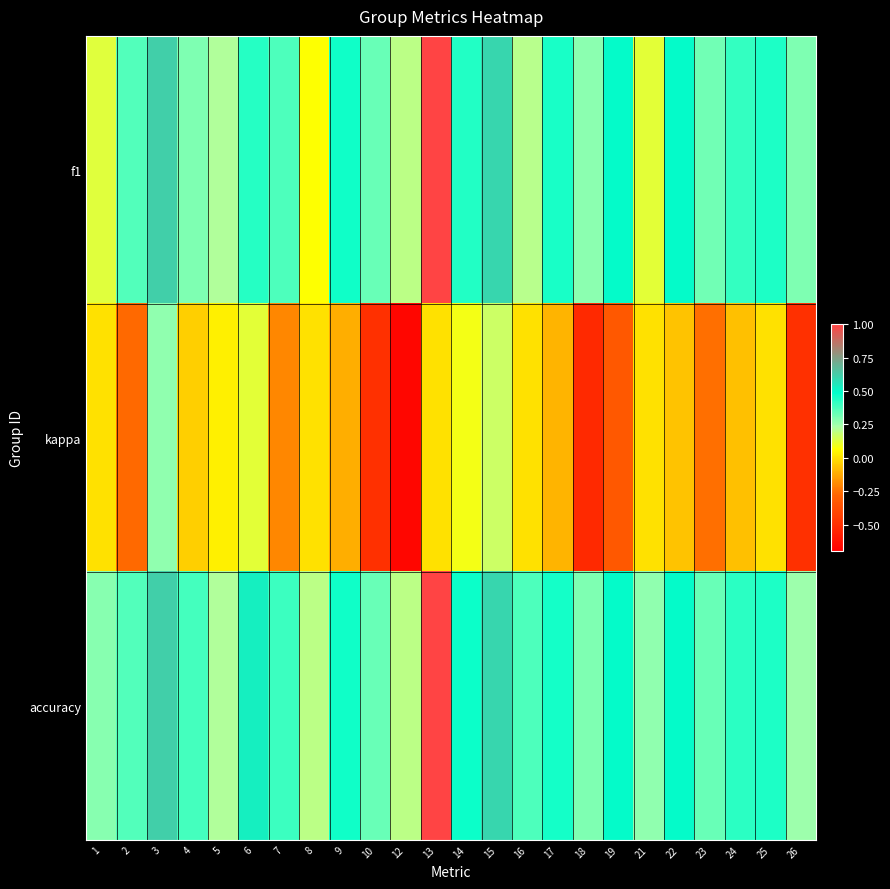

Reading right to left, what are all the values shown in this chart?

f1: 26=0.3	25=0.4	24=0.4	23=0.3	22=0.5	21=0.1	19=0.5	18=0.3	17=0.5	16=0.2	15=0.6	14=0.4	13=1.0	12=0.2	10=0.3	9=0.5	8=0.1	7=0.4	6=0.4	5=0.2	4=0.3	3=0.6	2=0.4	1=0.1
kappa: 26=-0.5	25=0.0	24=-0.1	23=-0.2	22=-0.1	21=0.0	19=-0.3	18=-0.5	17=-0.1	16=0.0	15=0.2	14=0.1	13=0.0	12=-0.7	10=-0.5	9=-0.1	8=0.0	7=-0.2	6=0.1	5=0.0	4=-0.0	3=0.3	2=-0.3	1=0.0
accuracy: 26=0.2	25=0.4	24=0.4	23=0.3	22=0.5	21=0.3	19=0.5	18=0.3	17=0.5	16=0.4	15=0.6	14=0.5	13=1.0	12=0.2	10=0.3	9=0.5	8=0.2	7=0.4	6=0.5	5=0.2	4=0.4	3=0.6	2=0.4	1=0.3